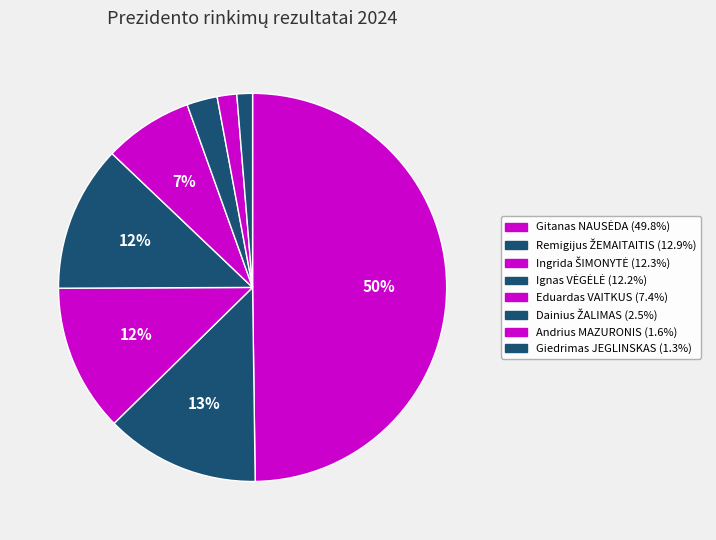

What percentage do Ingrida ŠIMONYTĖ and Andrius MAZURONIS together represent?

13.9%